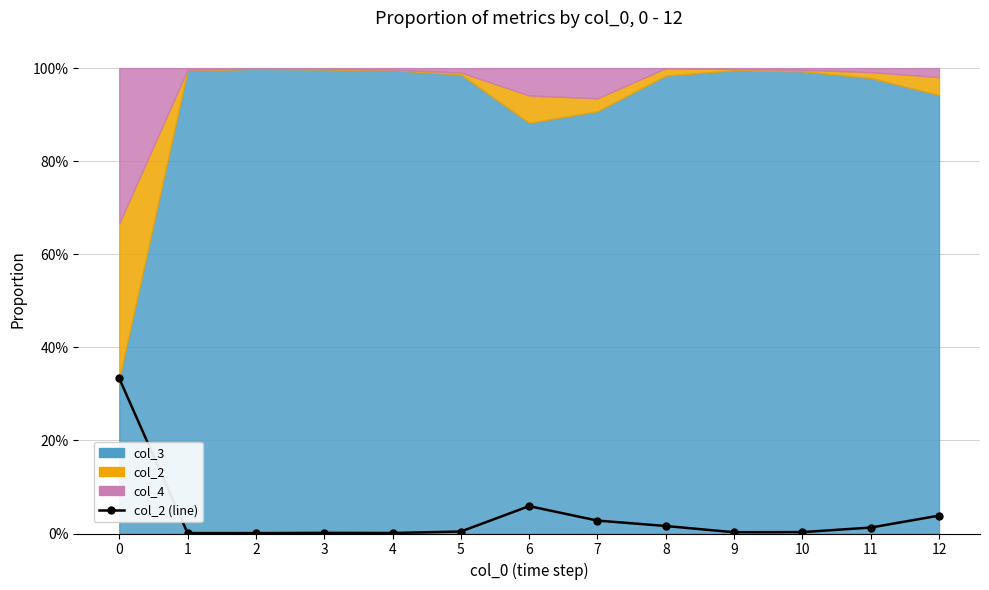

What is the value of the 12th point from the left?

1.3